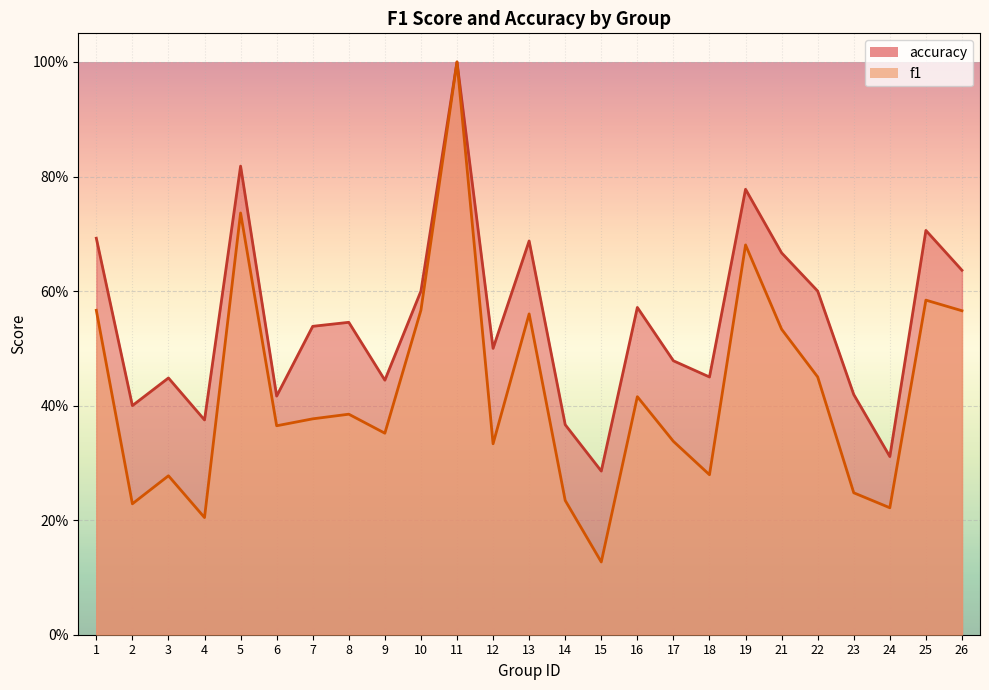

What is the greatest value displayed?

1.0